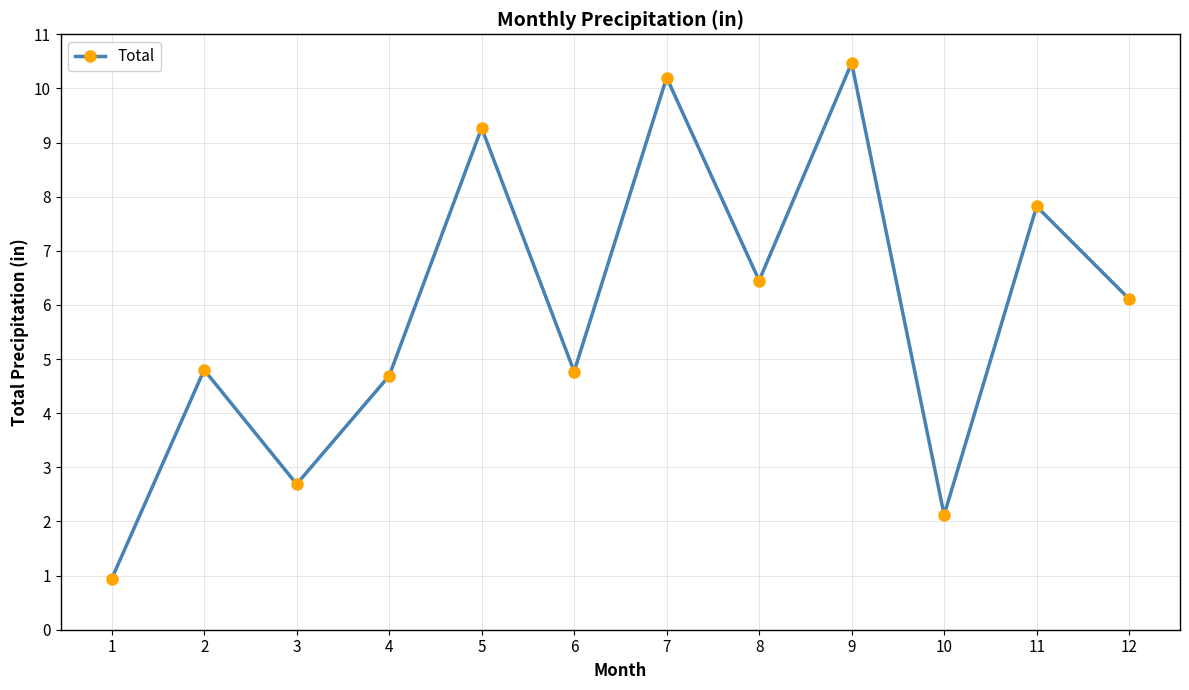

Is it true that the value at 4 is 4.7?

True